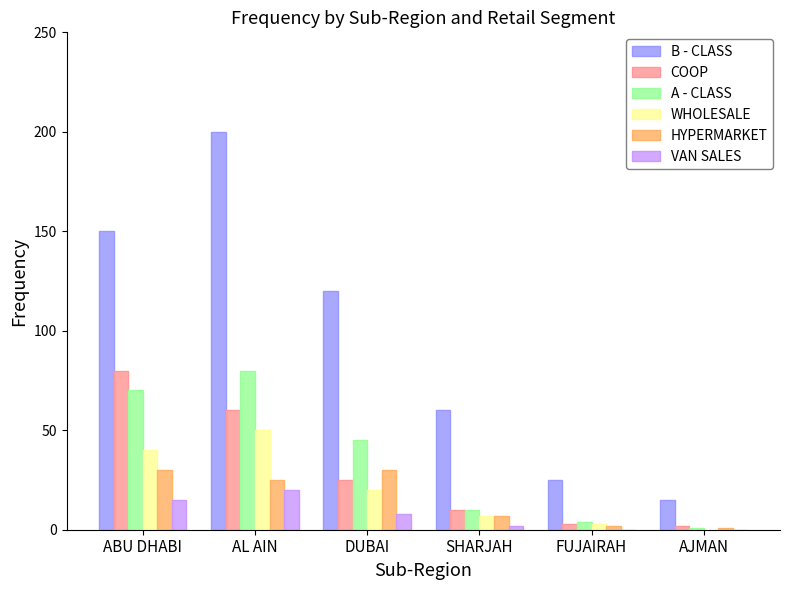

What is the approximate value of HYPERMARKET at DUBAI, to the nearest 5?

30